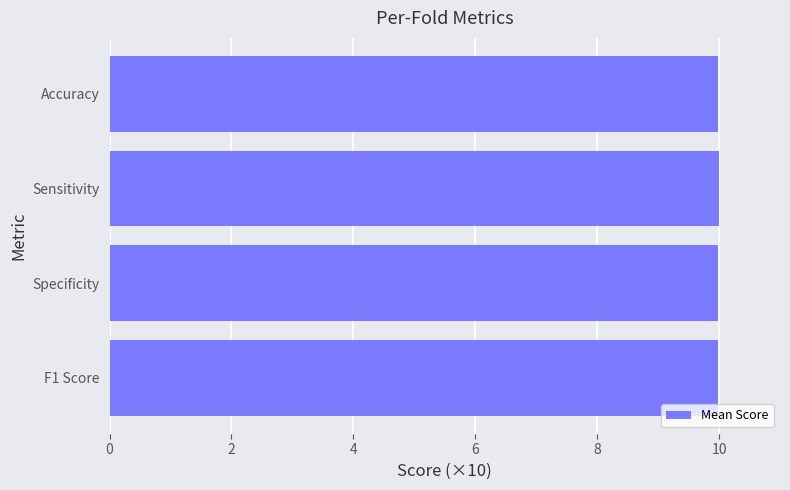

What is the ratio of the value at Sensitivity to the value at Specificity?

1.0